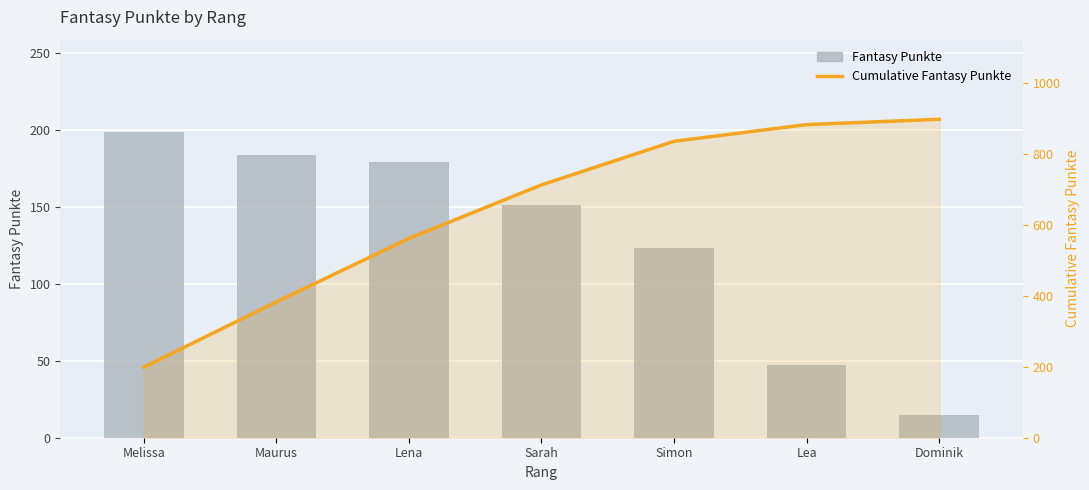

List the series in order of their peak value, highest first.

Cumulative Fantasy Punkte, Fantasy Punkte